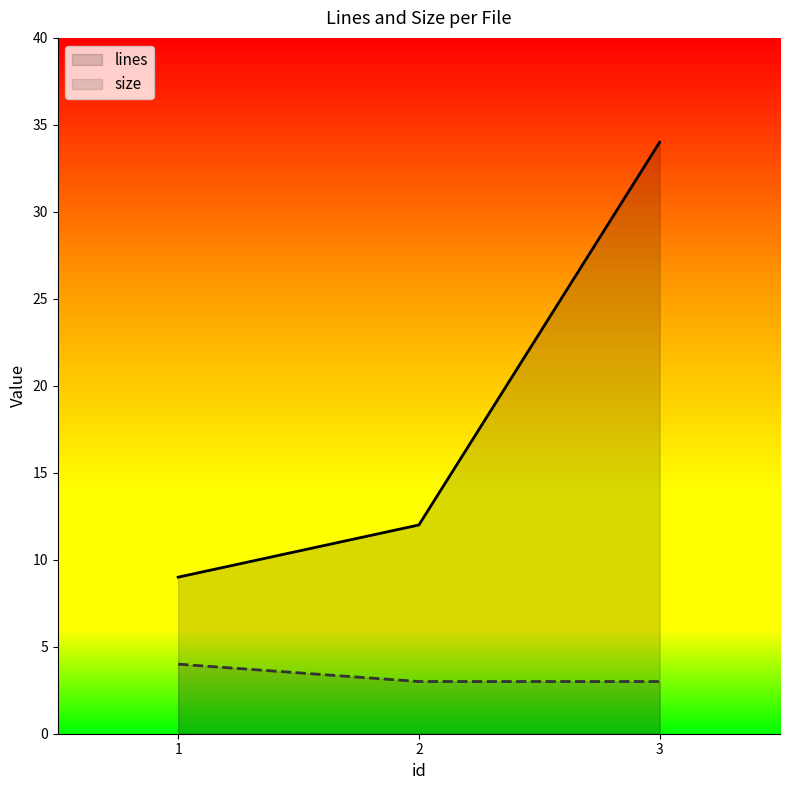

True or false: lines has a value of 9 at 1.

True